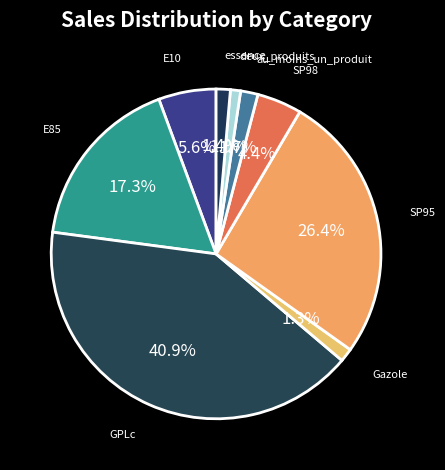

What percentage is the SP98 slice, to the nearest percent?

4%